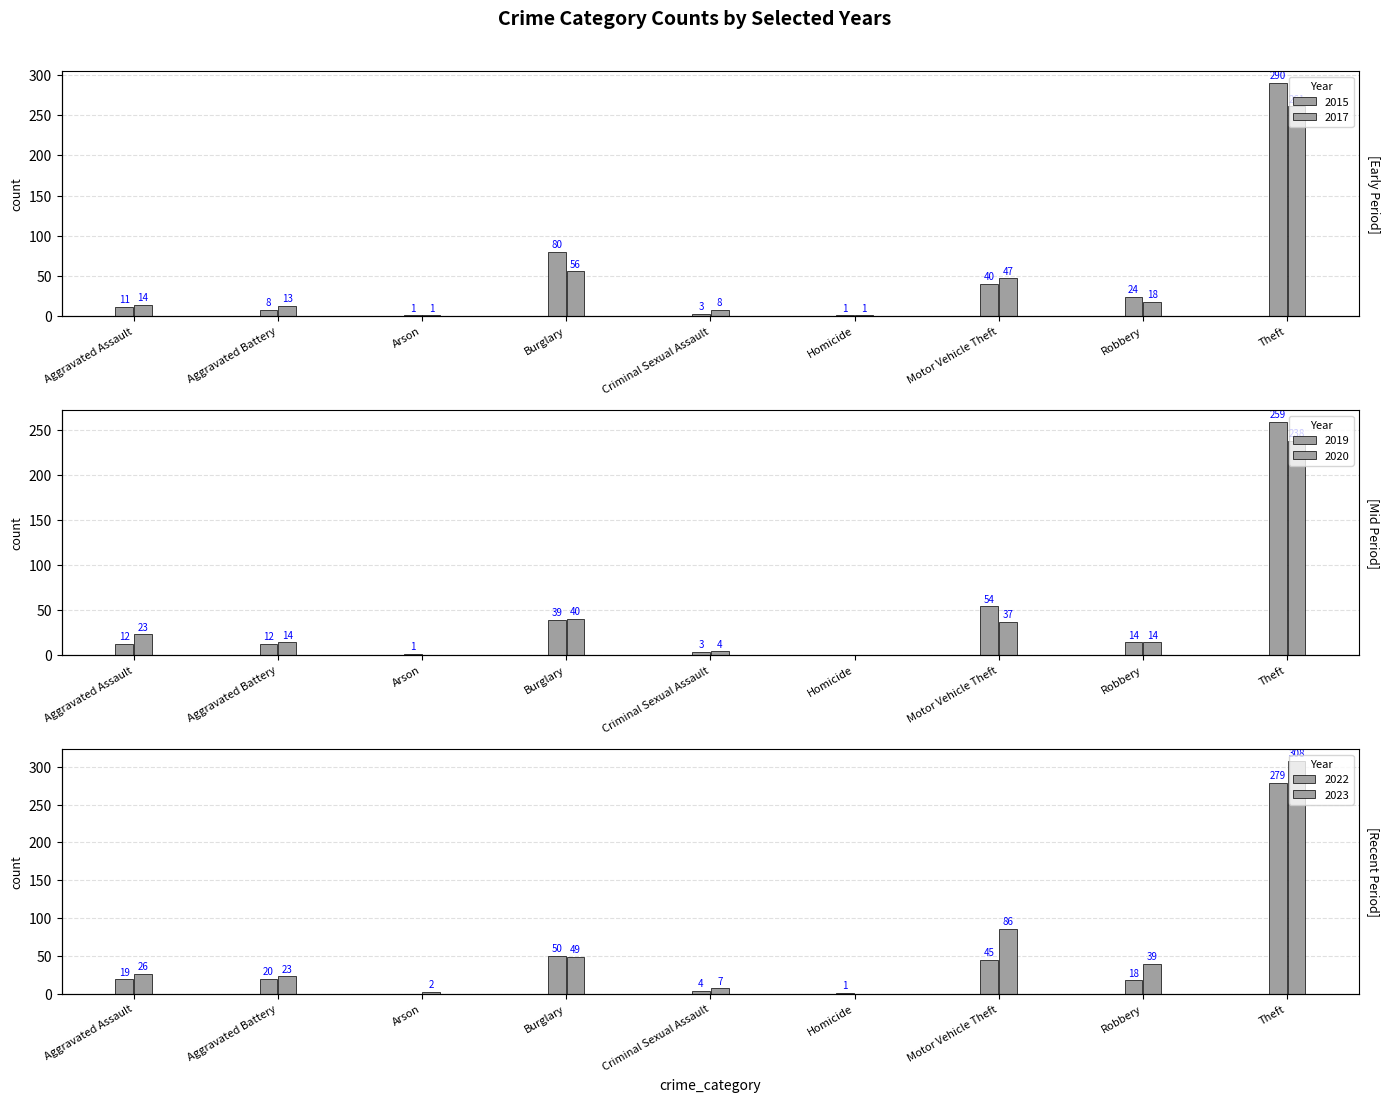

How many values in the 2019 series exceed 12?

4